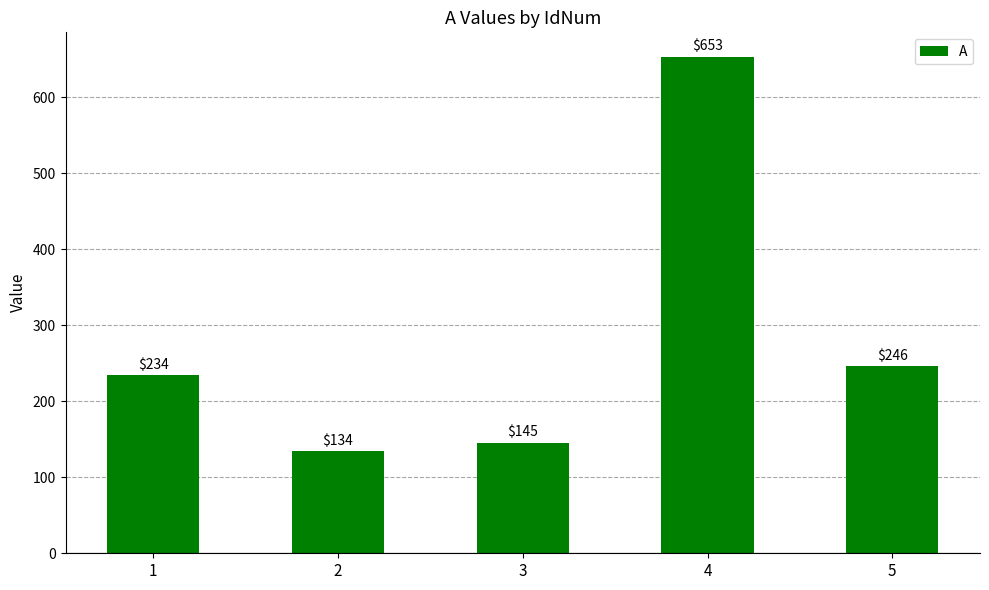

What is the value of the 4th bar from the left?

653